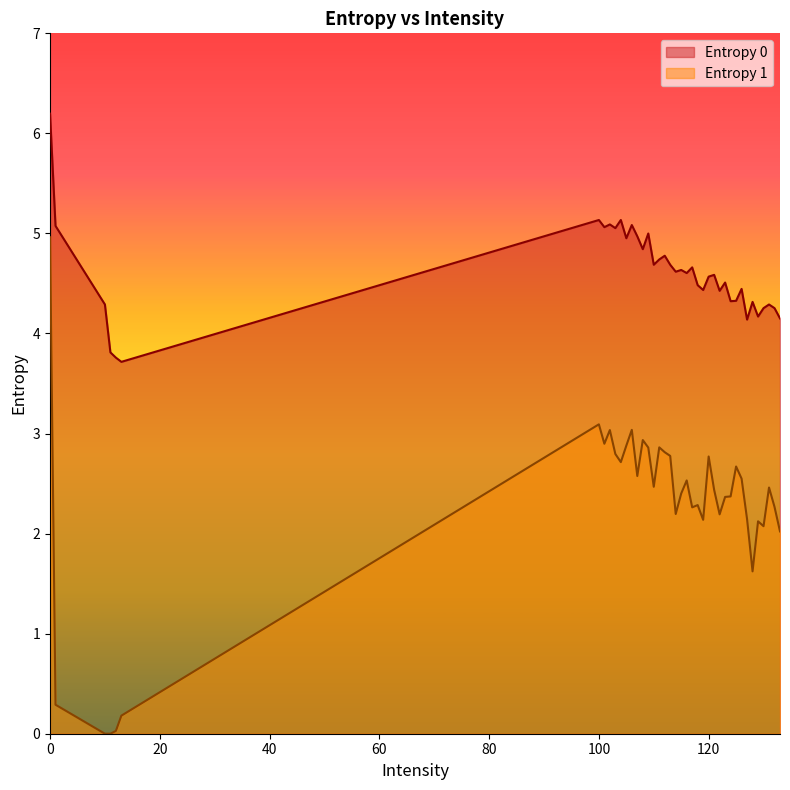

What is the minimum value for Entropy 0?

3.7